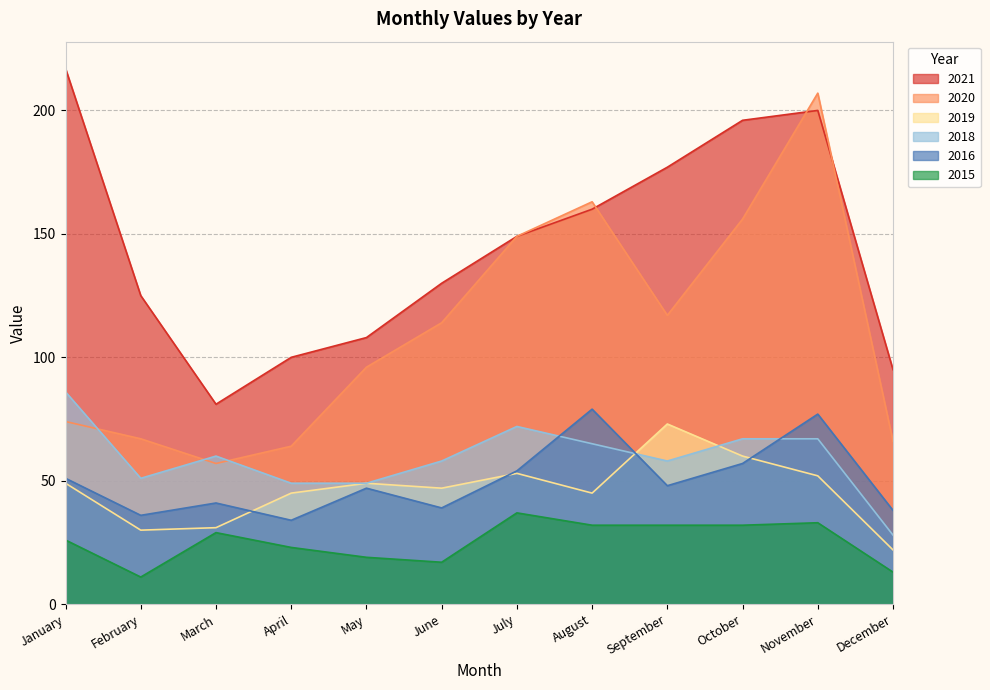

At which category does the chart reach its peak across all series?

January